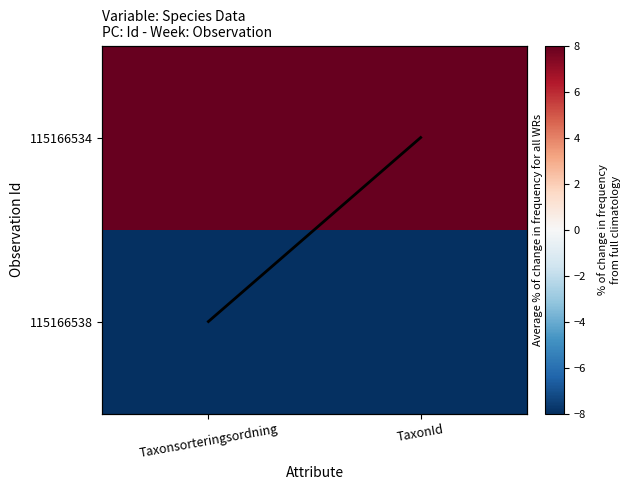

What is the highest value of the trend series?

1